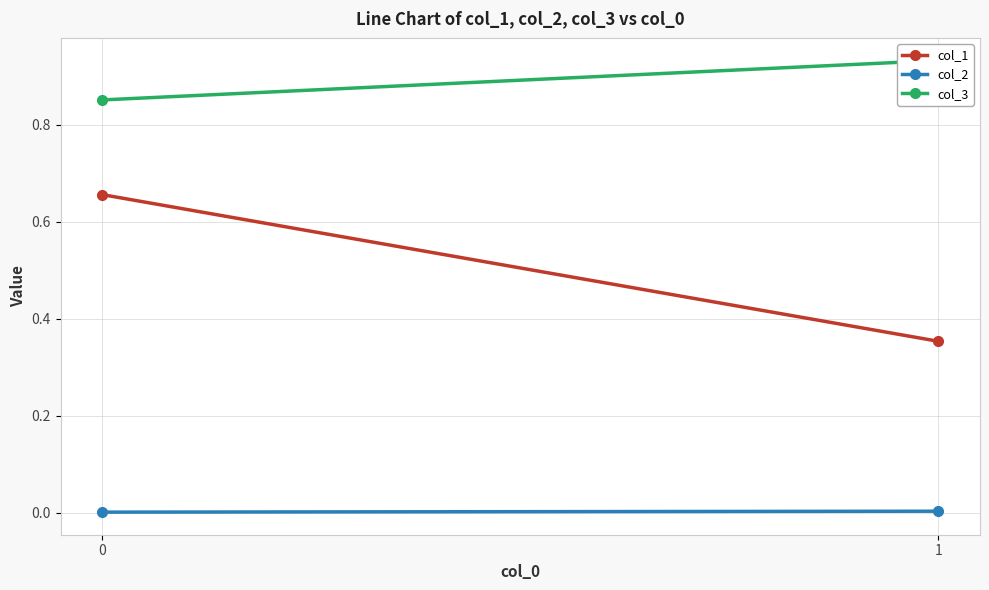

At how many categories does at least one series exceed 0?

2